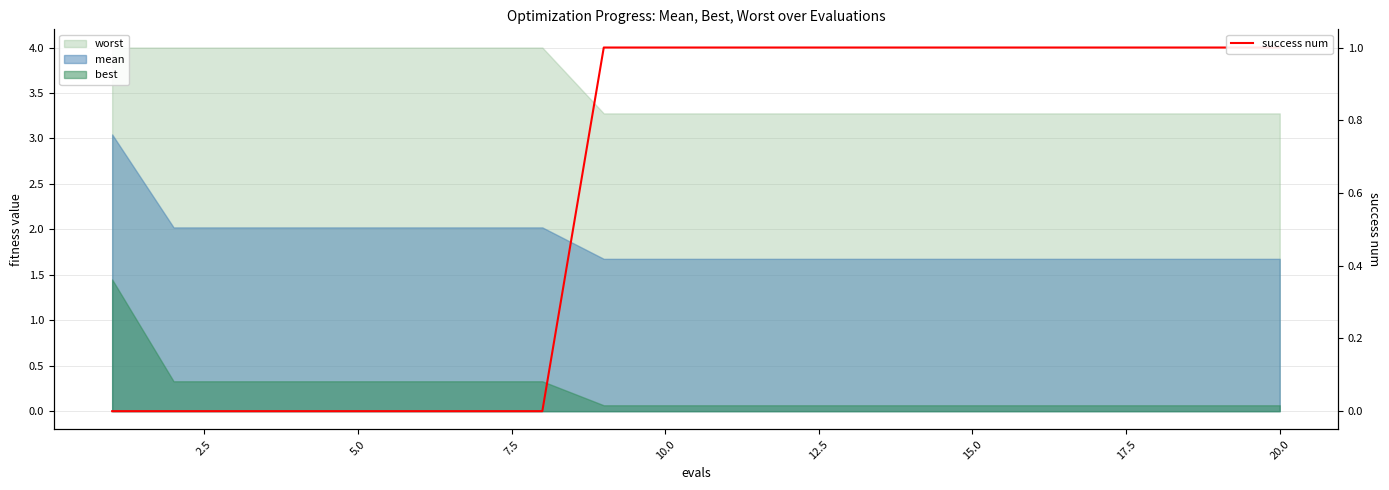

What is the difference between the maximum and minimum values?

1